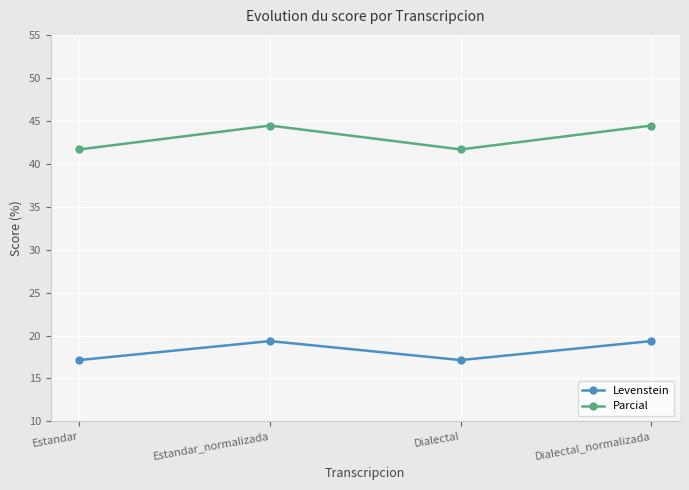

How many lines are shown in the chart?

2